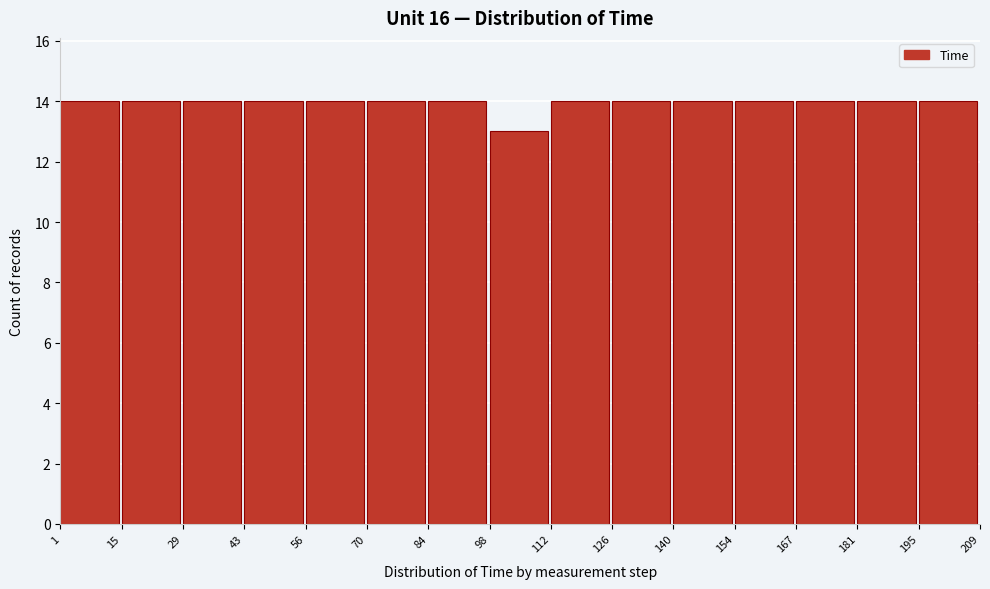

Reading left to right, list every bar in this chart as the range it spans on the x-axis followed by its height. The values are not printed on the chart, so give them approximately, as read against the axis.

1 to 15: 14
15 to 29: 14
29 to 43: 14
43 to 56: 14
56 to 70: 14
70 to 84: 14
84 to 98: 14
98 to 112: 13
112 to 126: 14
126 to 140: 14
140 to 154: 14
154 to 167: 14
167 to 181: 14
181 to 195: 14
195 to 209: 14